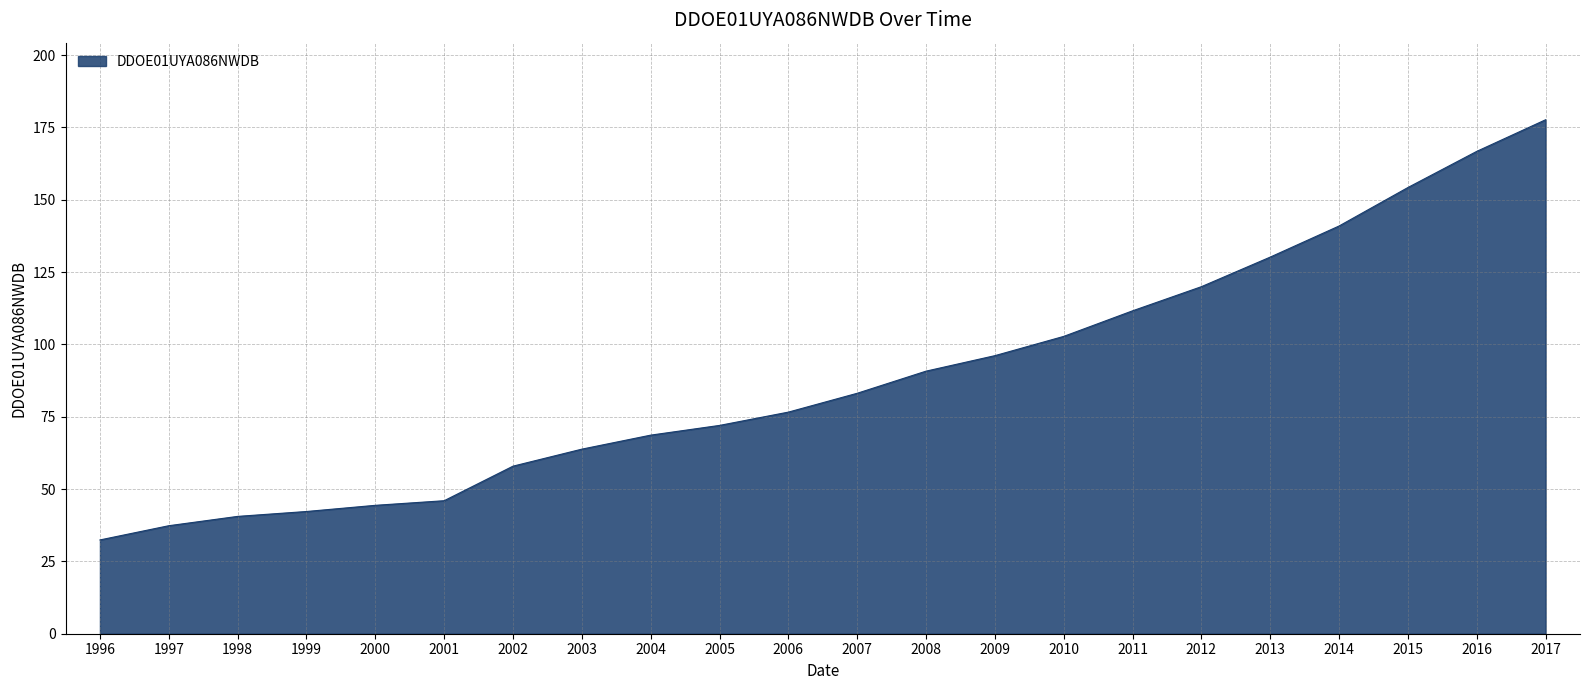

Where is the data nearest to the value 105?

2010